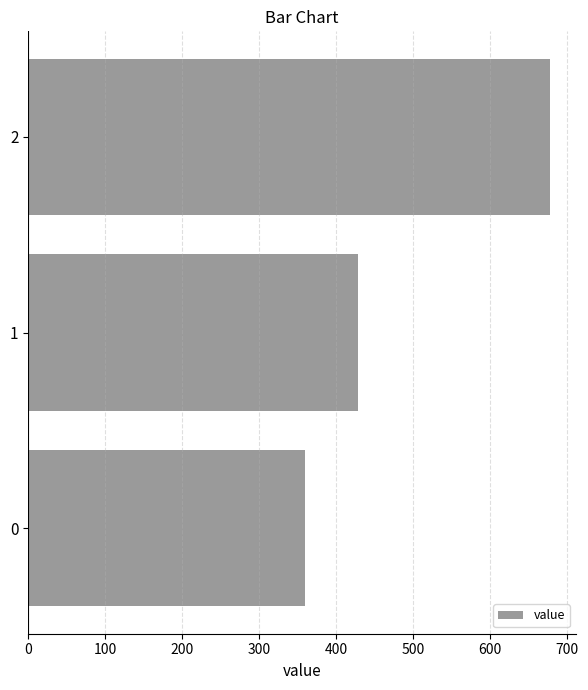

Rank the categories by value from highest to lowest.

2, 1, 0